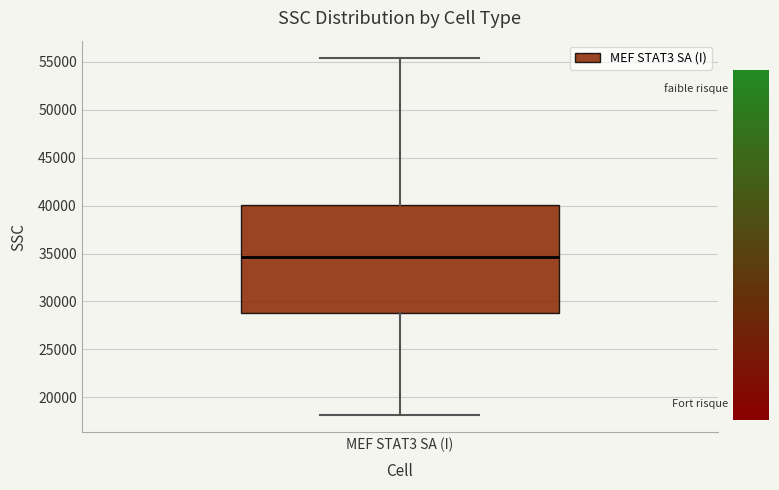

Transcribe this box plot: give where the median line is, the range the box spans, and where the two whiskers end, as read against the y-axis. The values are not printed on the chart, so give them approximately, as read against the axis.

median 34500, box 29000 to 40000, whiskers 18000 to 55500